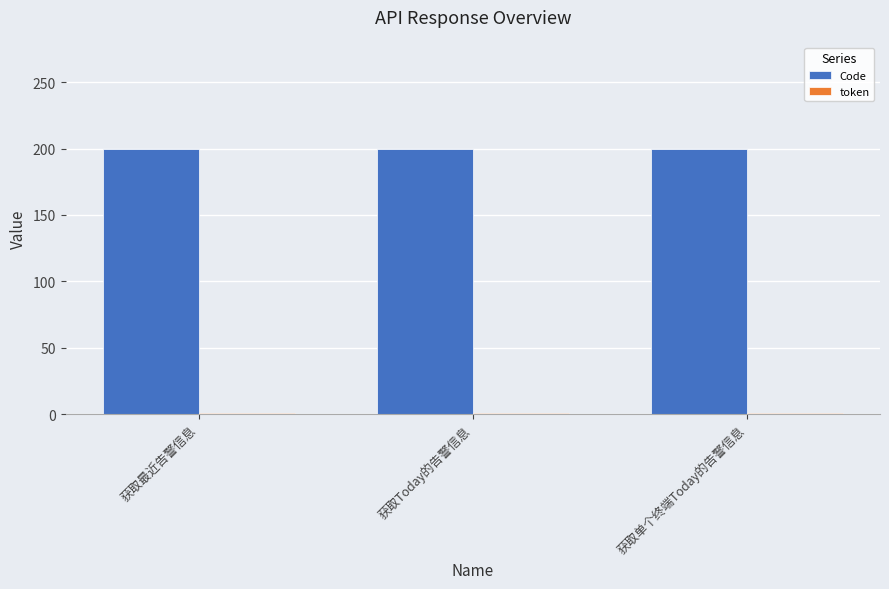

What is the maximum value for Code?

200